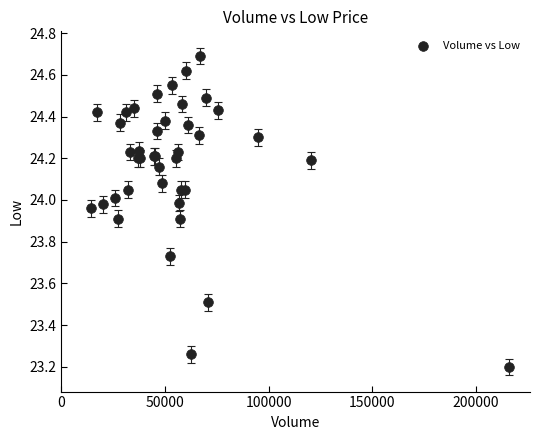

What Y value in the scatter plot is closest to 23?

23.2